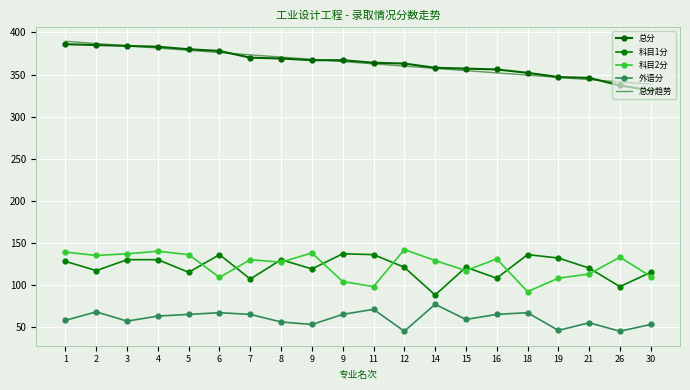

At which label does 科目2分 first exceed 130?

1